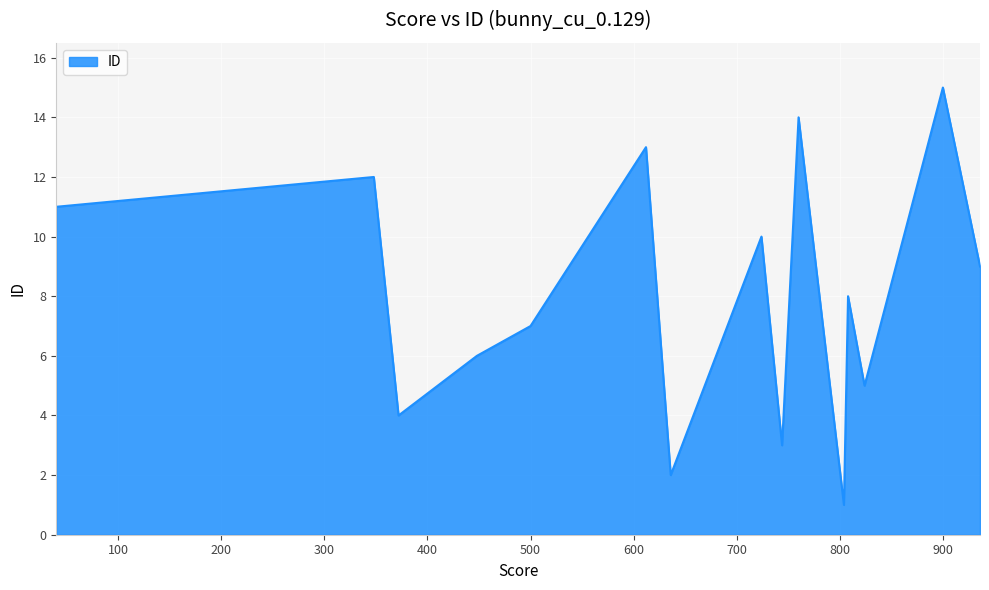

What is the maximum value shown in the chart?

15